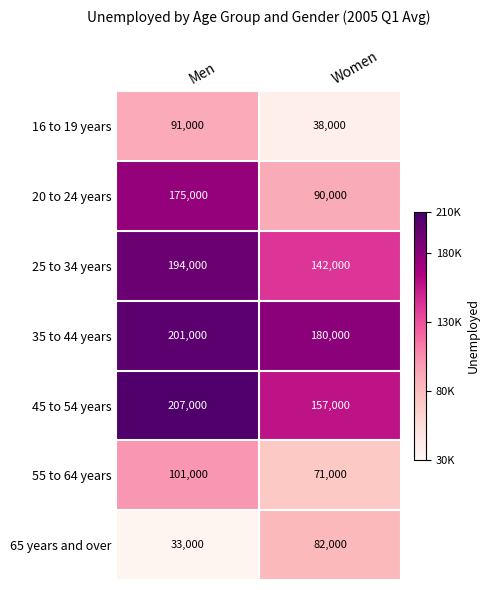

Reading right to left, what are all the values shown in this chart?

16 to 19 years: 38000	91000
20 to 24 years: 90000	175000
25 to 34 years: 142000	194000
35 to 44 years: 180000	201000
45 to 54 years: 157000	207000
55 to 64 years: 71000	101000
65 years and over: 82000	33000